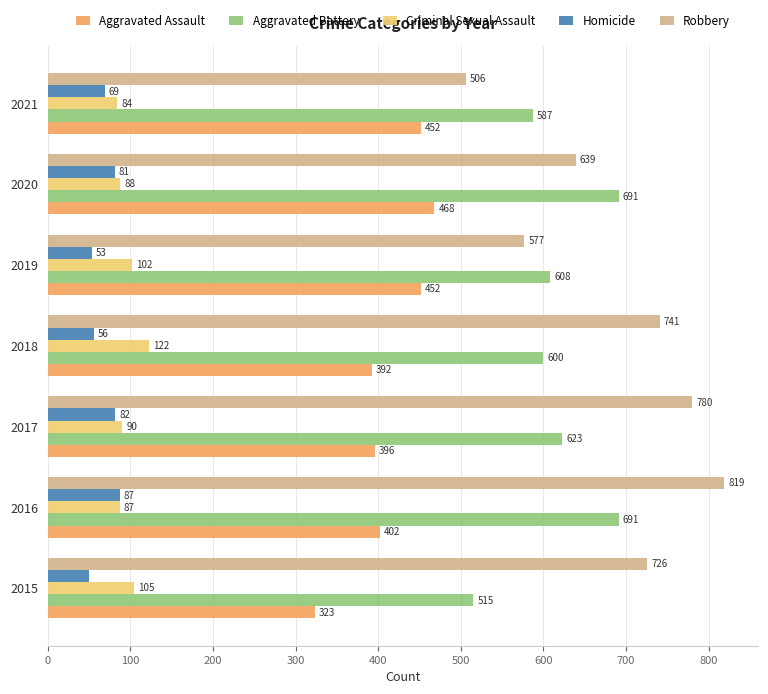

Rank the series by their maximum value, from highest to lowest.

Robbery, Aggravated Battery, Aggravated Assault, Criminal Sexual Assault, Homicide